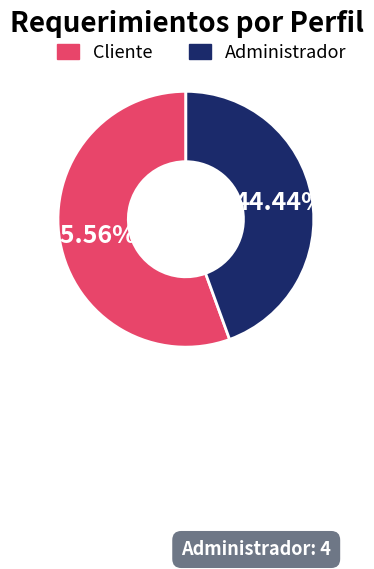

Is it true that Administrador is 36% of the pie?

False